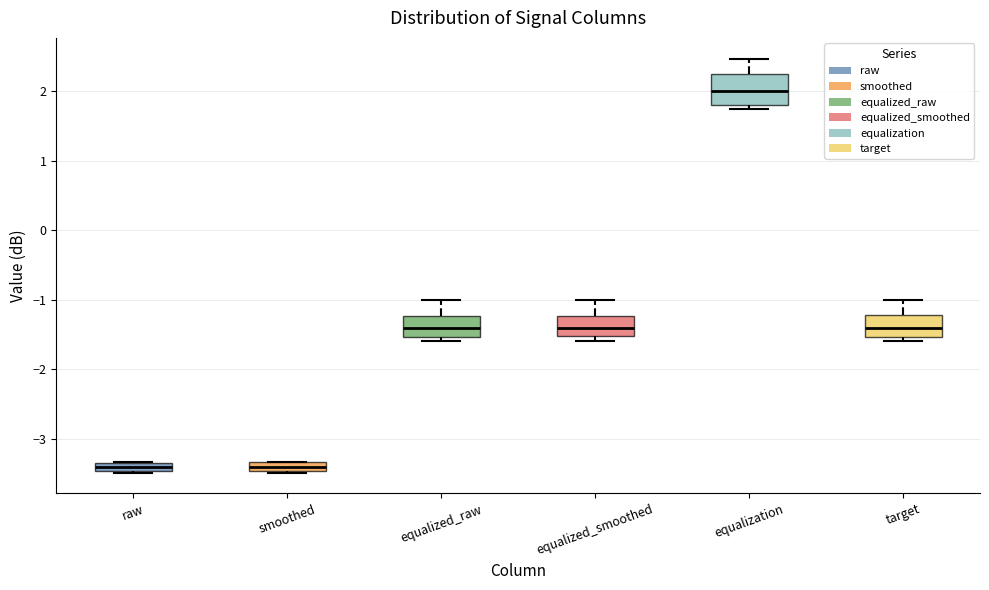

Comparing the boxes themselves (not the whiskers), which one is the tallest?

equalization